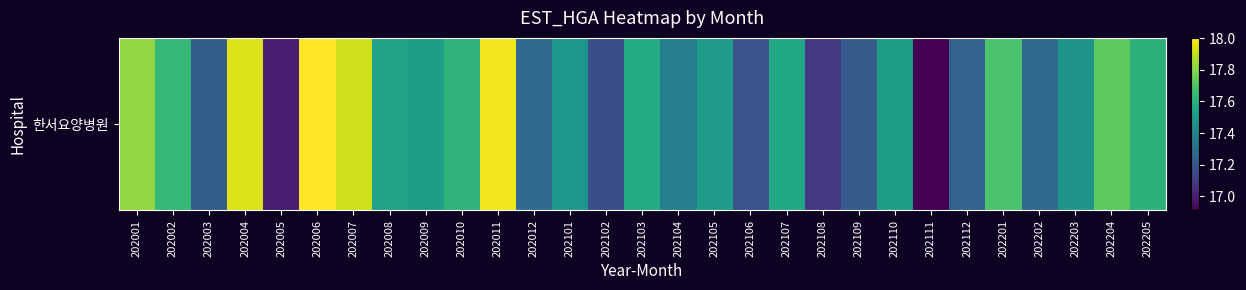

Count the number of values greater than 17.

27